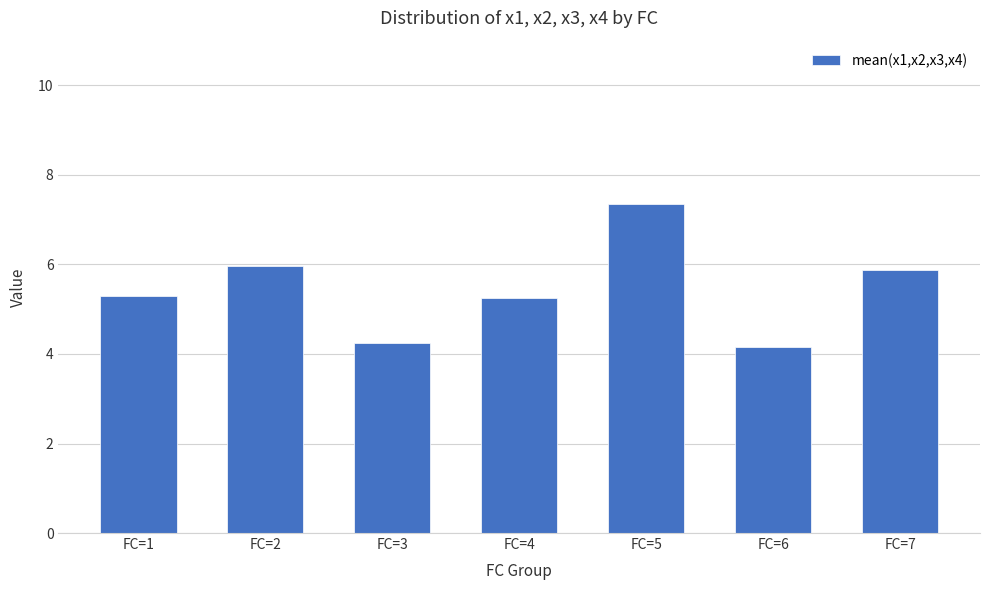

Read the value at FC=6.

4.1